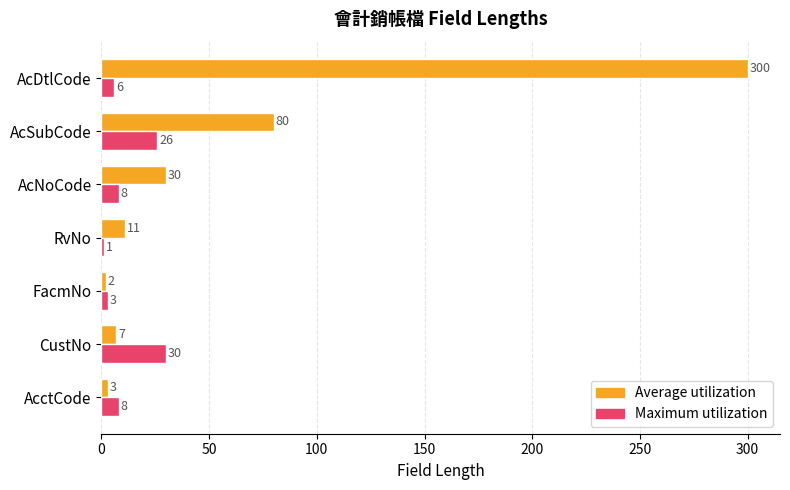

Which series has the largest total across all categories?

Average utilization